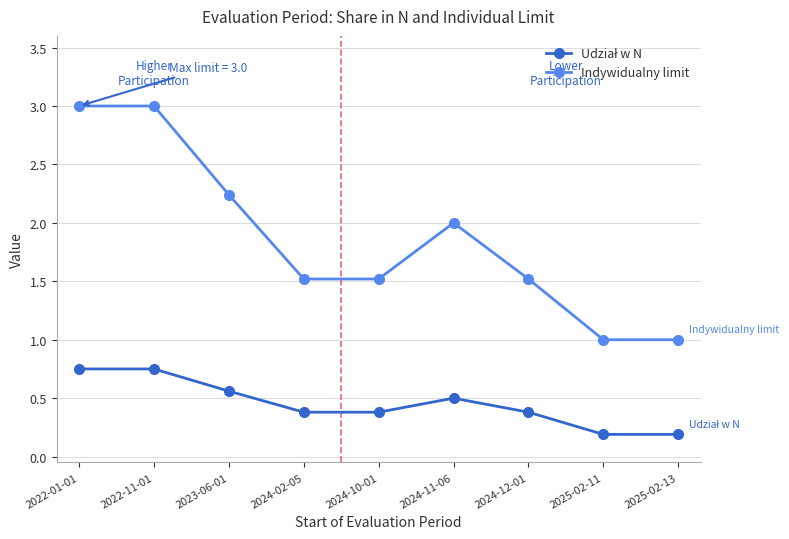

True or false: Indywidualny limit has more than 2 points higher than both neighbors.

False